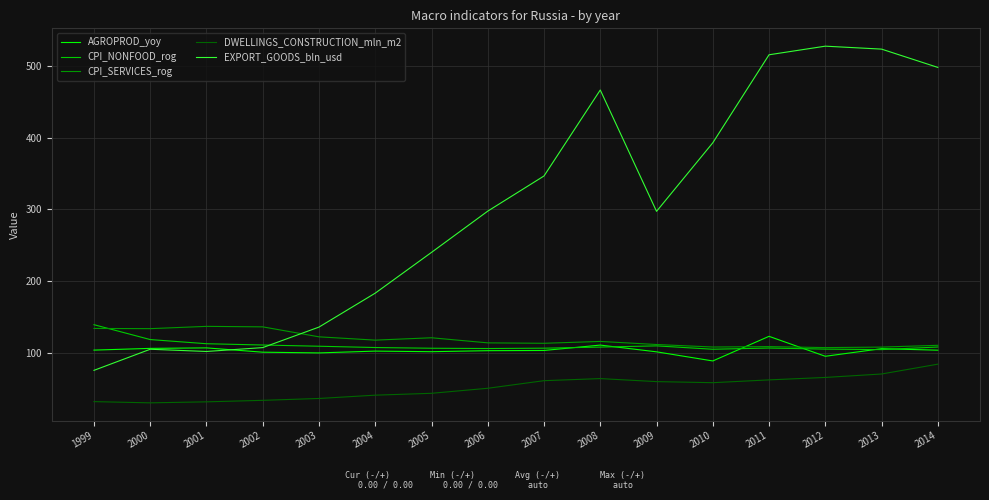

Which series has the largest total across all categories?

EXPORT_GOODS_bln_usd